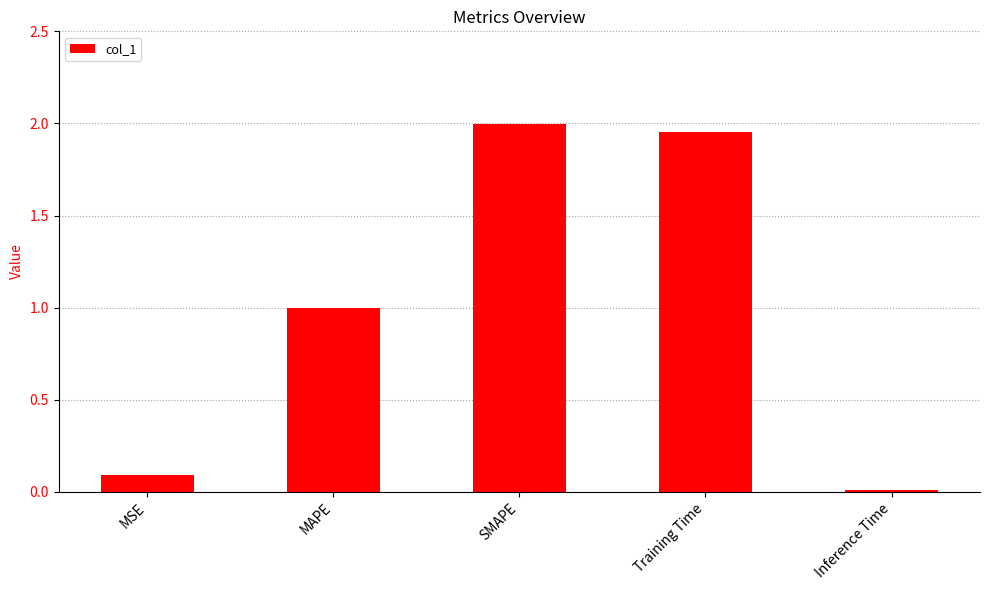

What is the difference between the values at MSE and SMAPE?

1.9